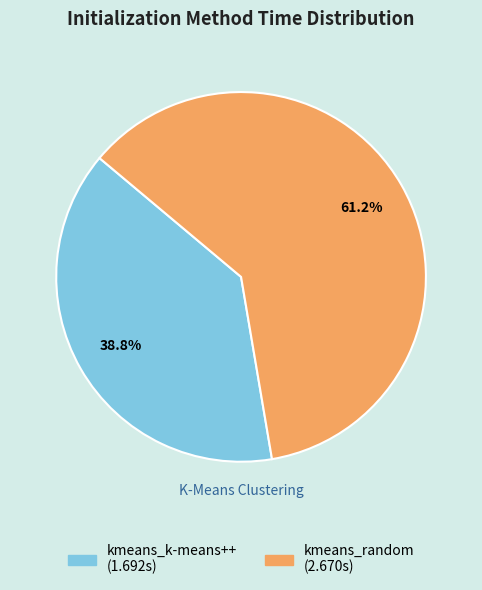

Combined, do kmeans_k-means++ and kmeans_random account for over 50%?

Yes